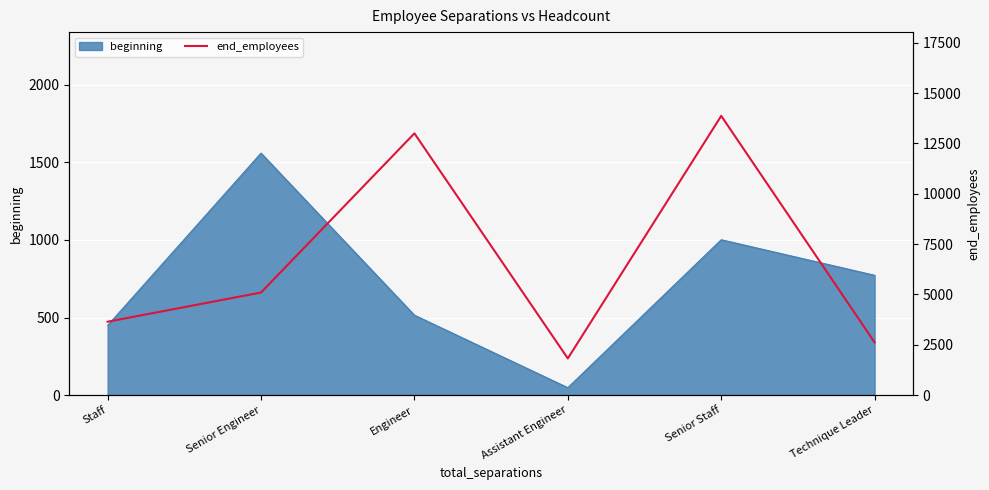

The chart shows a value of 7648 at Senior Engineer. True or false?

False